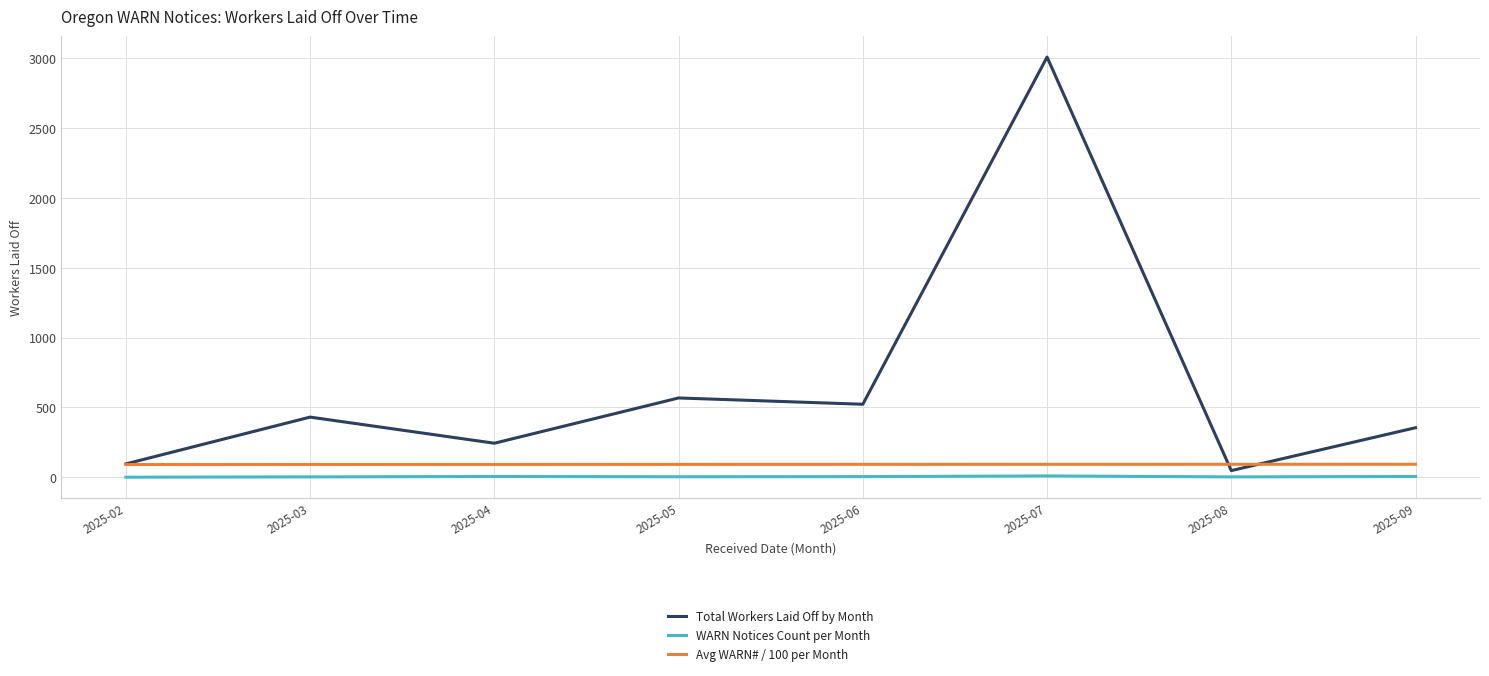

What are all the series names shown in the legend?

Total Workers Laid Off by Month, WARN Notices Count per Month, Avg WARN# / 100 per Month